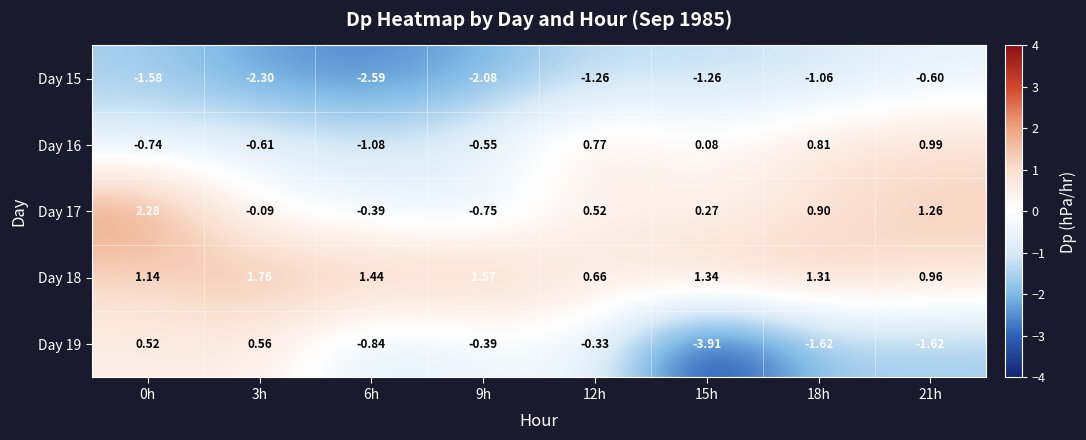

At which category does the chart reach its peak across all series?

0h